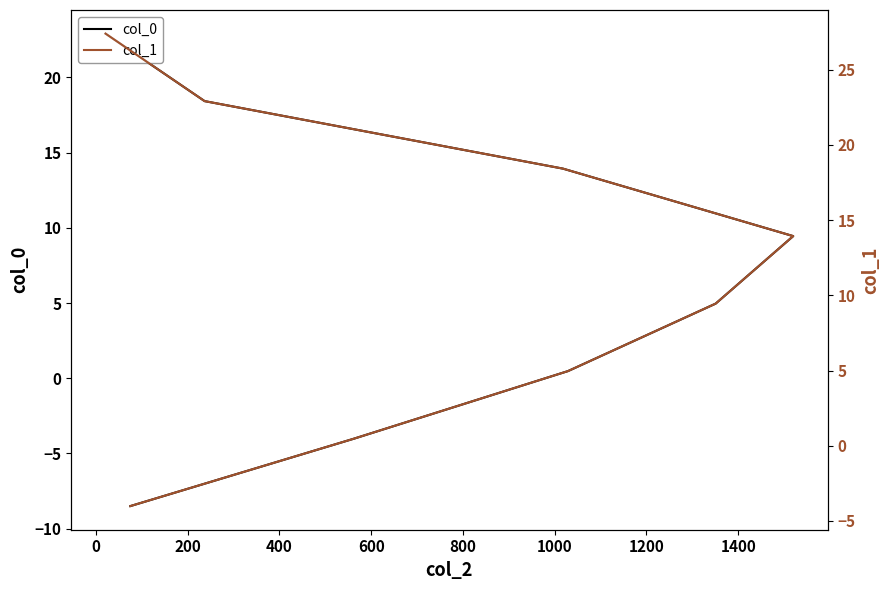

List the series in order of their overall mean, highest first.

col_1, col_0